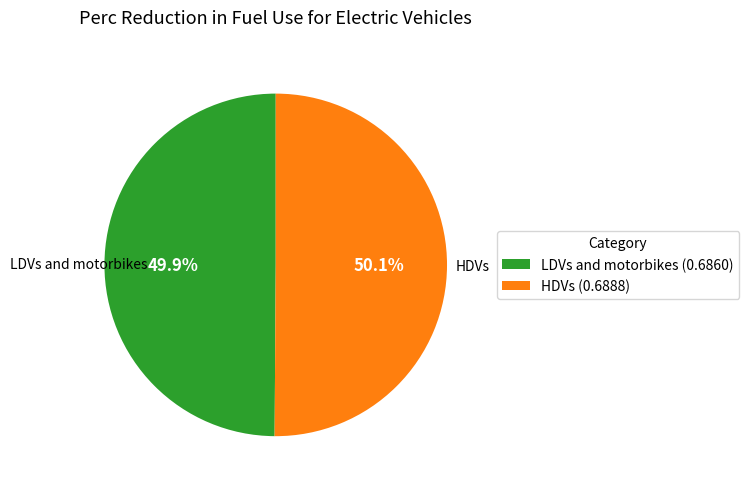

Combined, do HDVs and LDVs and motorbikes account for over 50%?

Yes